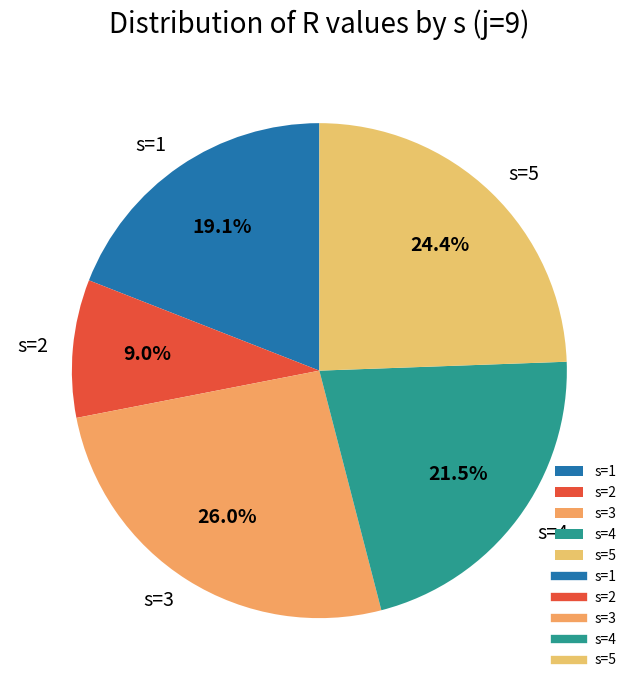

Rank the categories by value from highest to lowest.

s=3, s=5, s=4, s=1, s=2